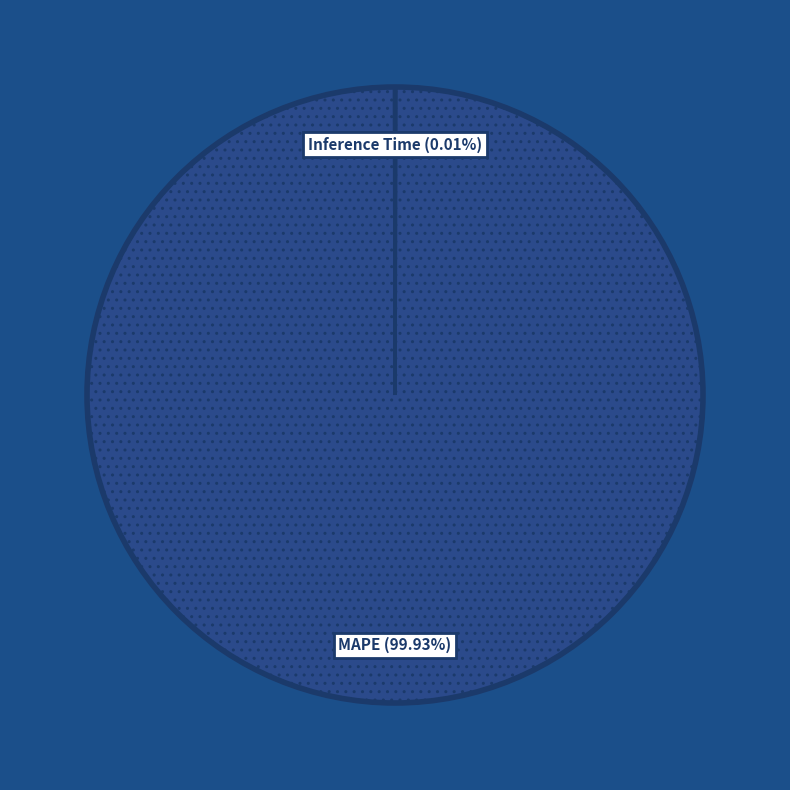

Rank the categories by value from lowest to highest.

Inference Time, Training Time, MSE, MAPE